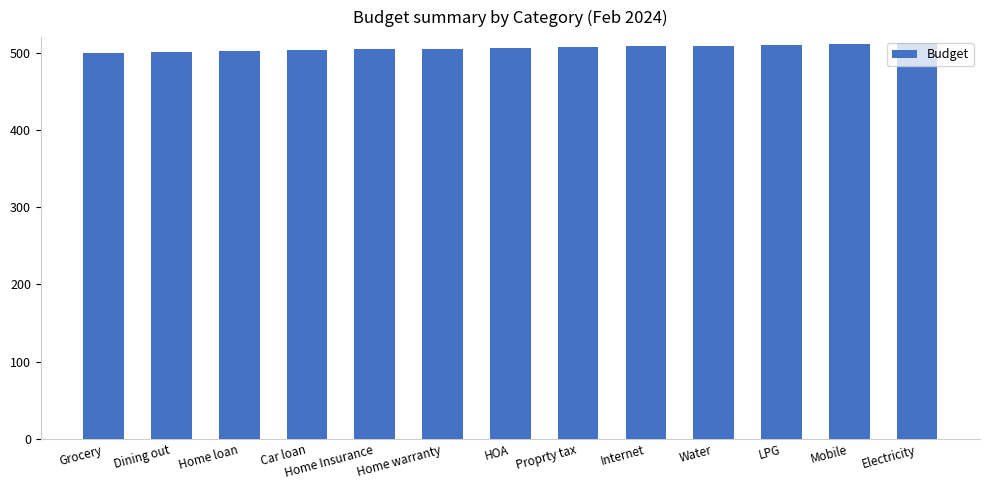

What is the ratio of the value at Home warranty to the value at Grocery?

1.0